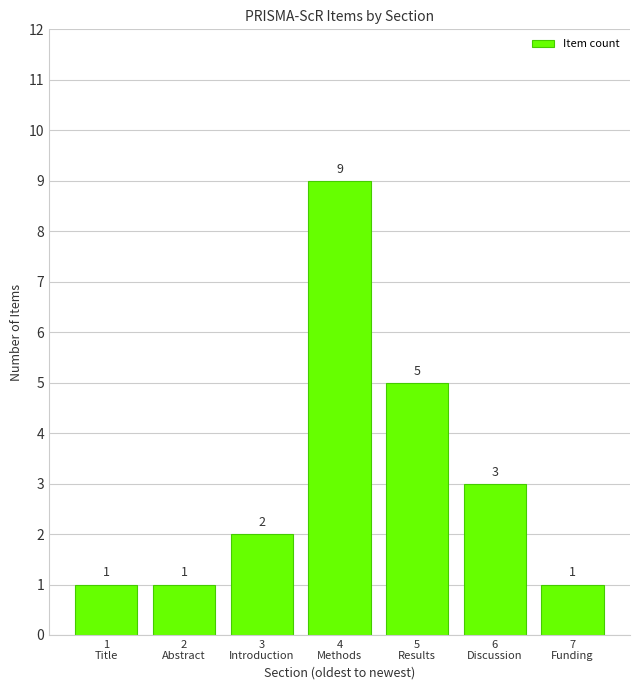

Count the values in the range 1 to 5.

6